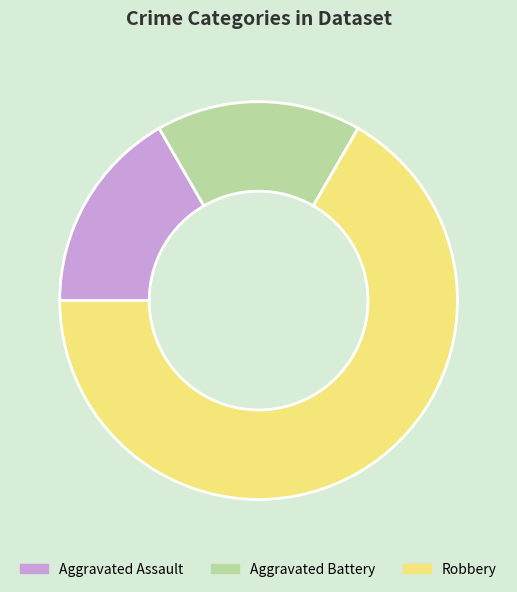

Which has a higher value, Aggravated Assault or Robbery?

Robbery